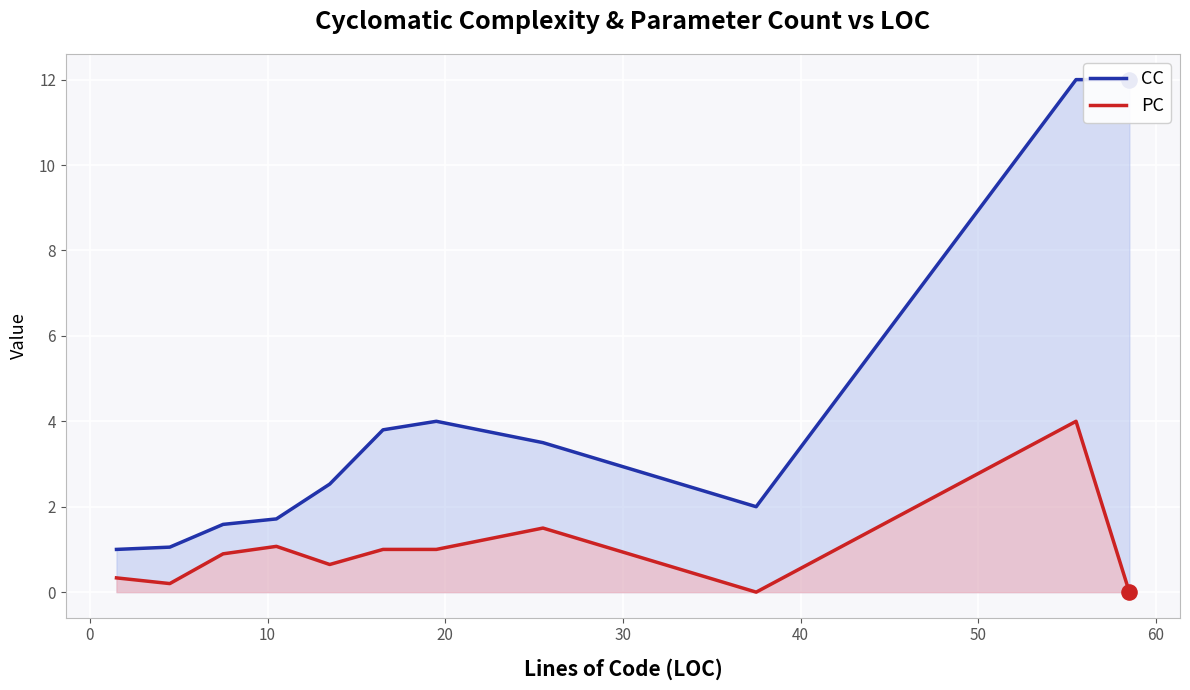

Which series contains the lowest Y value?

PC